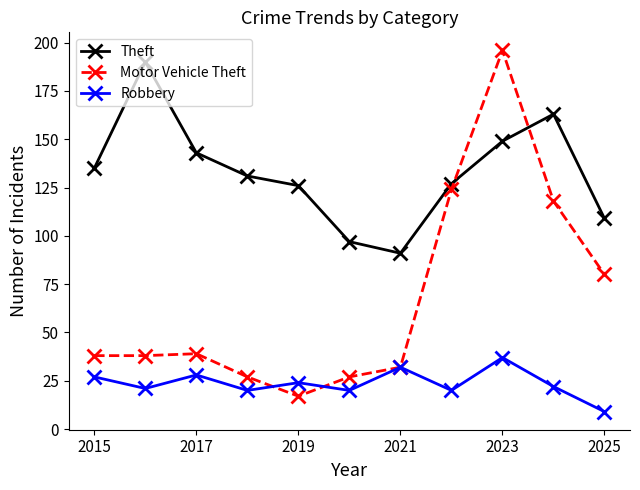

True or false: Robbery and Theft cross at least once.

False